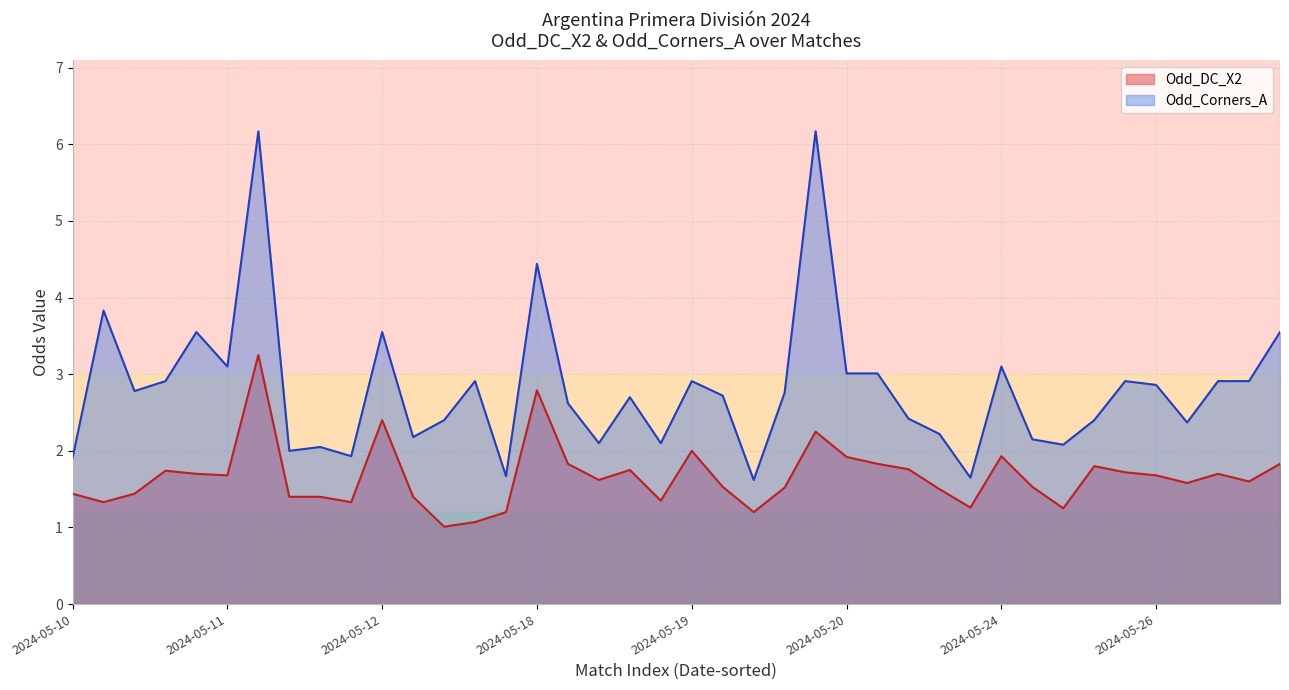

How many lines are shown in the chart?

2